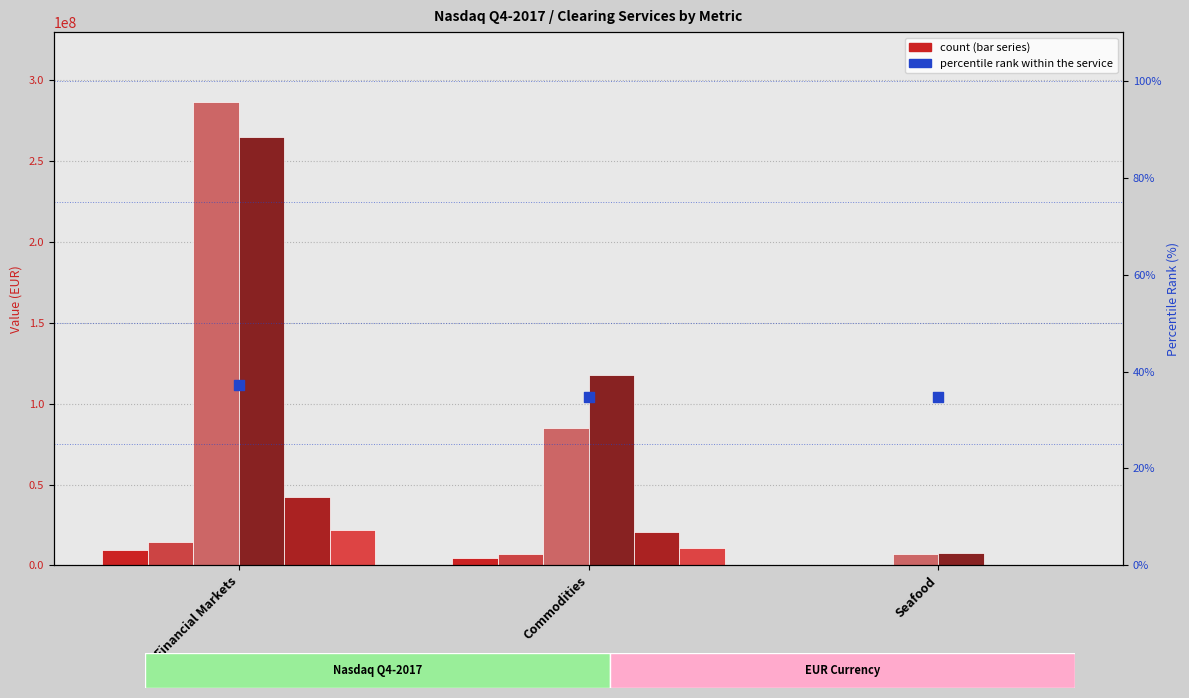

What is the change in value from Financial Markets to Commodities?

-2.5